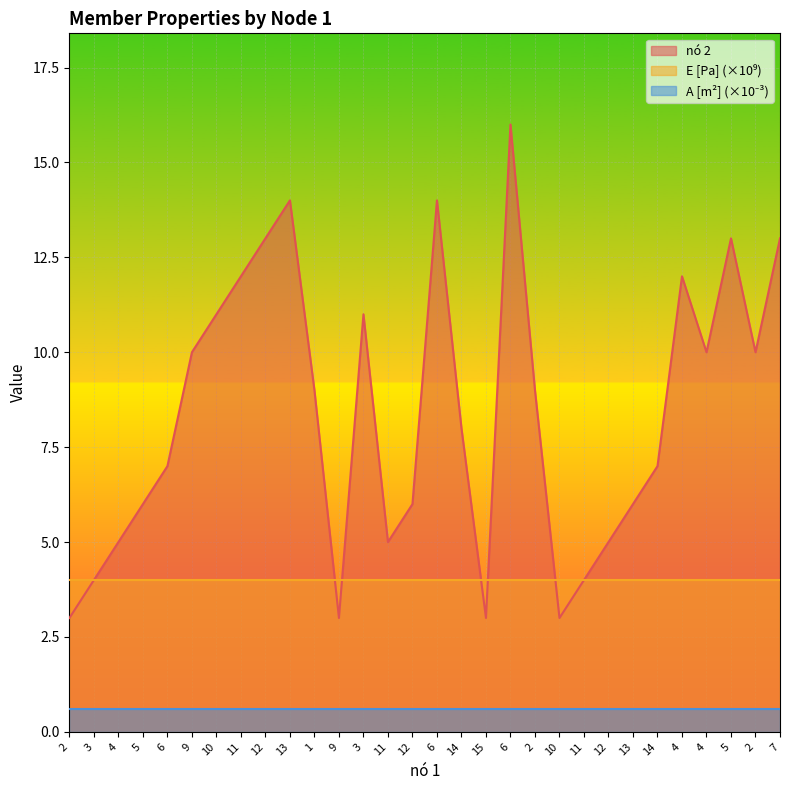

Where is the first local minimum for nó 2?

9